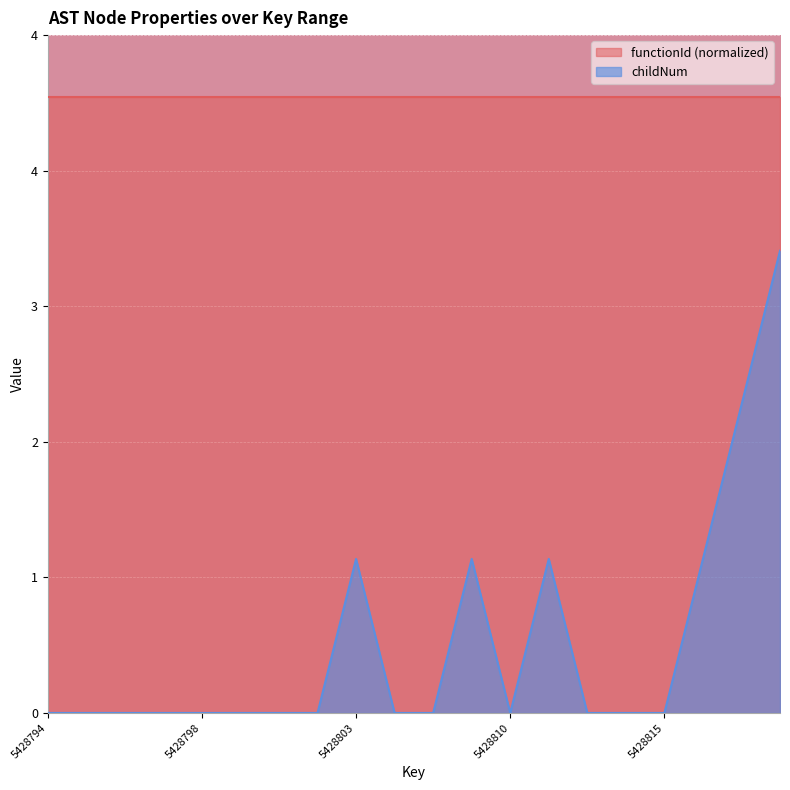

Which has a higher value, 5428799 or 5428798?

5428799